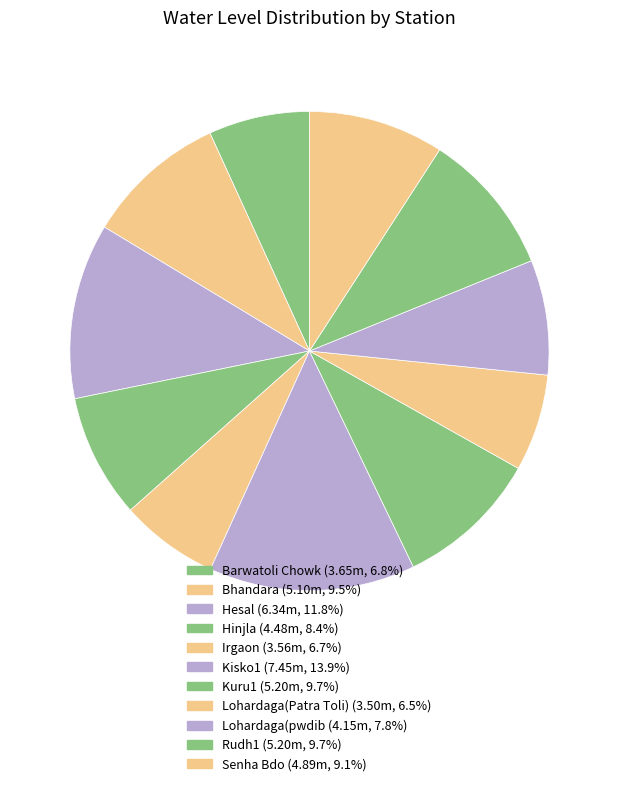

Count the number of slices in the pie.

11